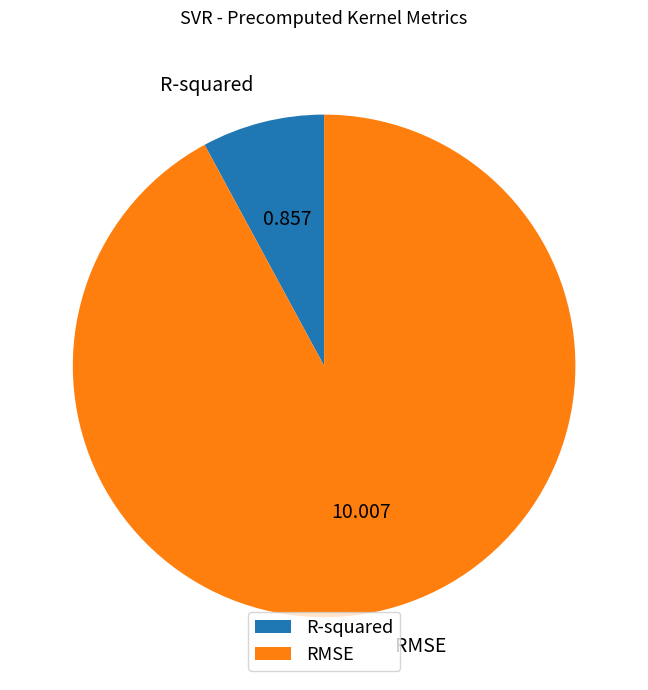

Do RMSE and R-squared together represent more than half of the pie?

Yes